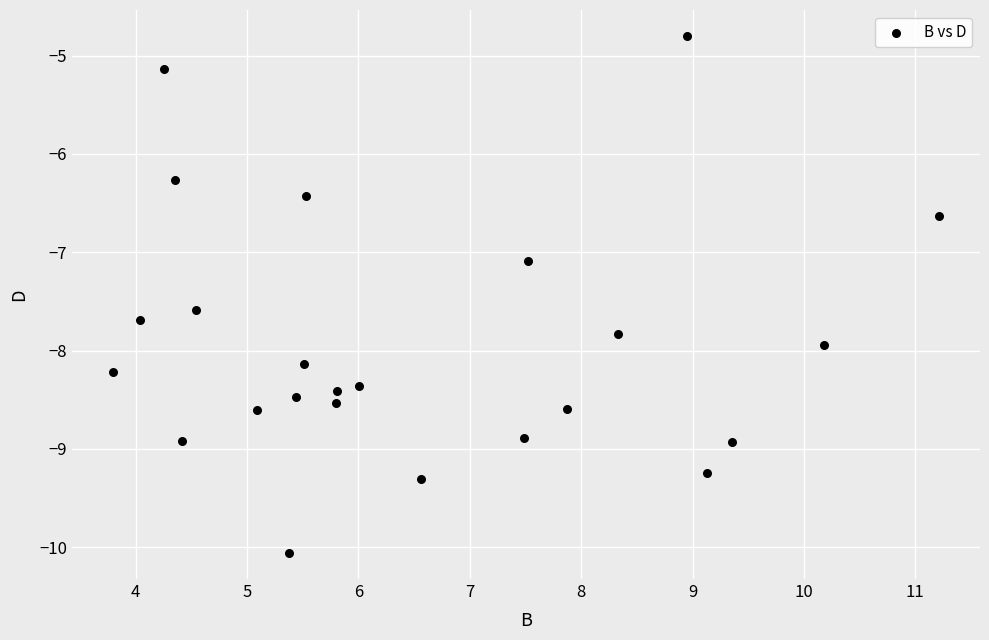

What is the range of Y values (max minus min)?

5.3